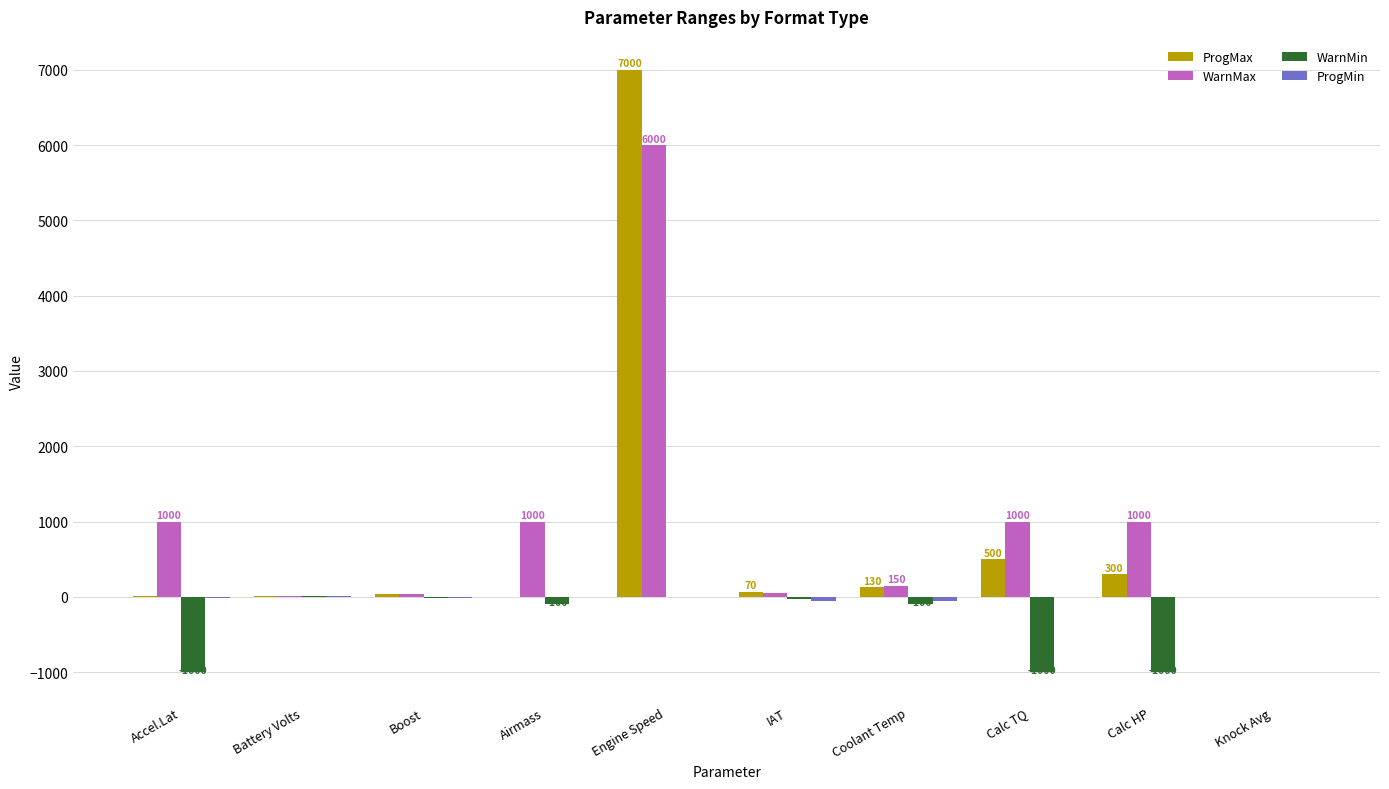

Which series has the widest spread of values?

ProgMax